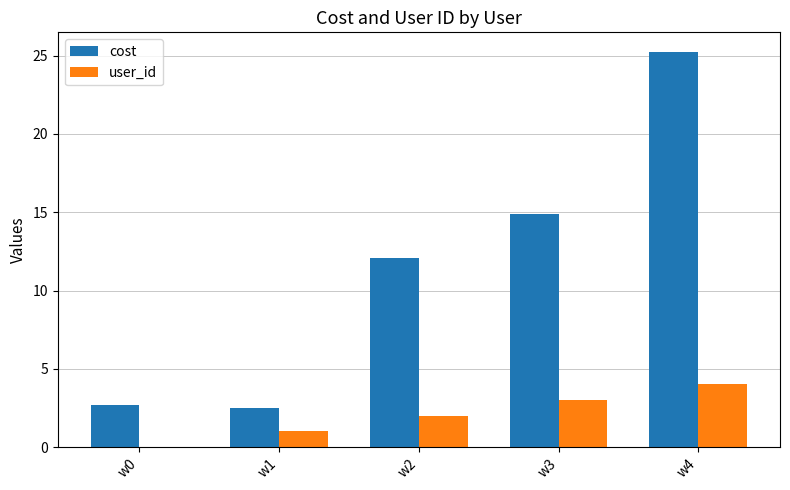

Reading left to right, extract all data points from this chart.

cost: 2.7	2.5	12.1	14.9	25.2
user_id: 0.0	1.0	2.0	3.0	4.0